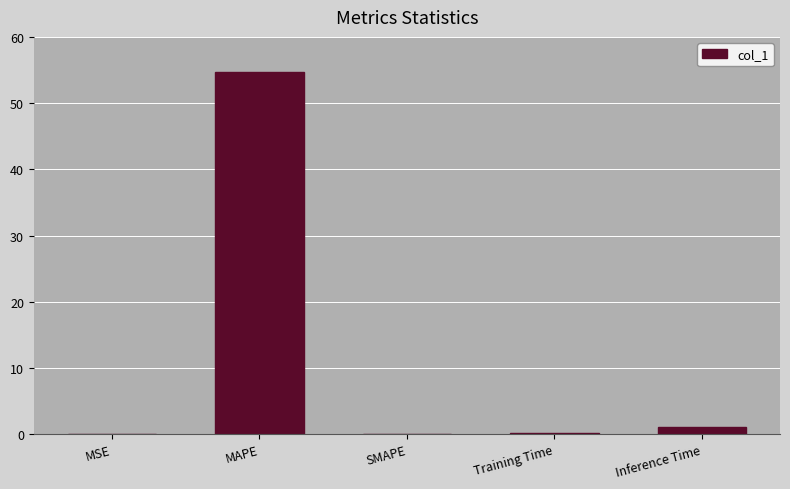

How many data points does each series have?

5